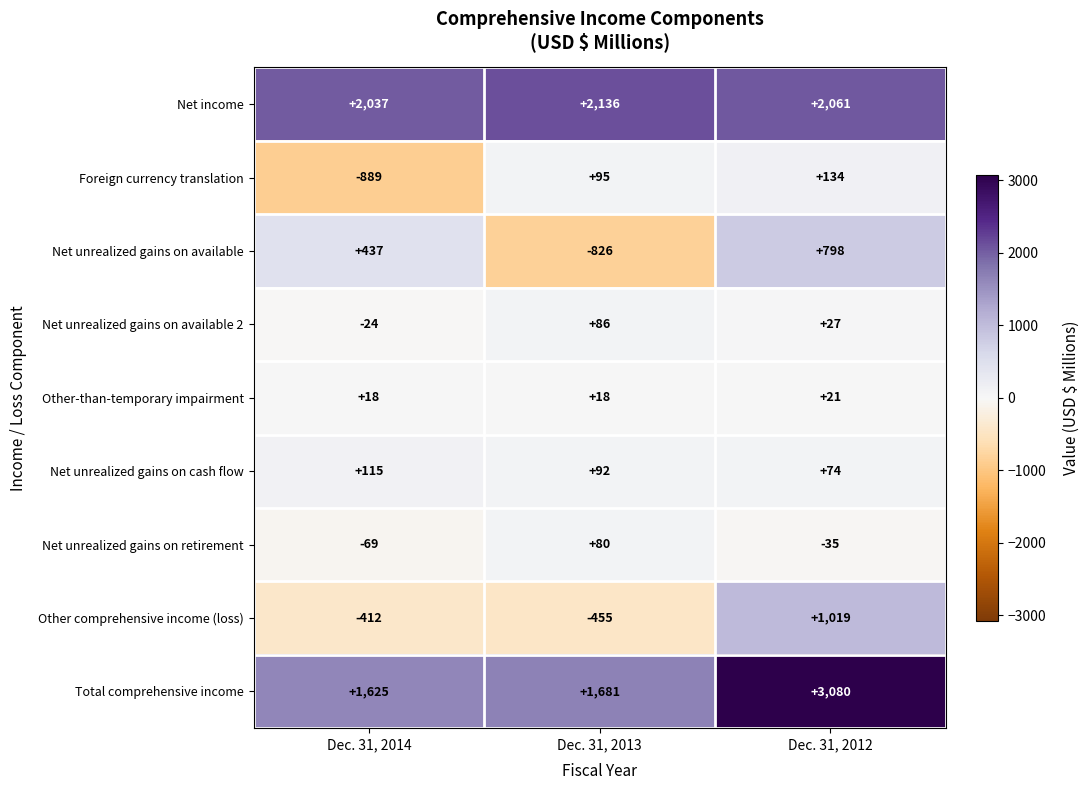

Where is Foreign currency translation nearest to the value -377?

Dec. 31, 2013